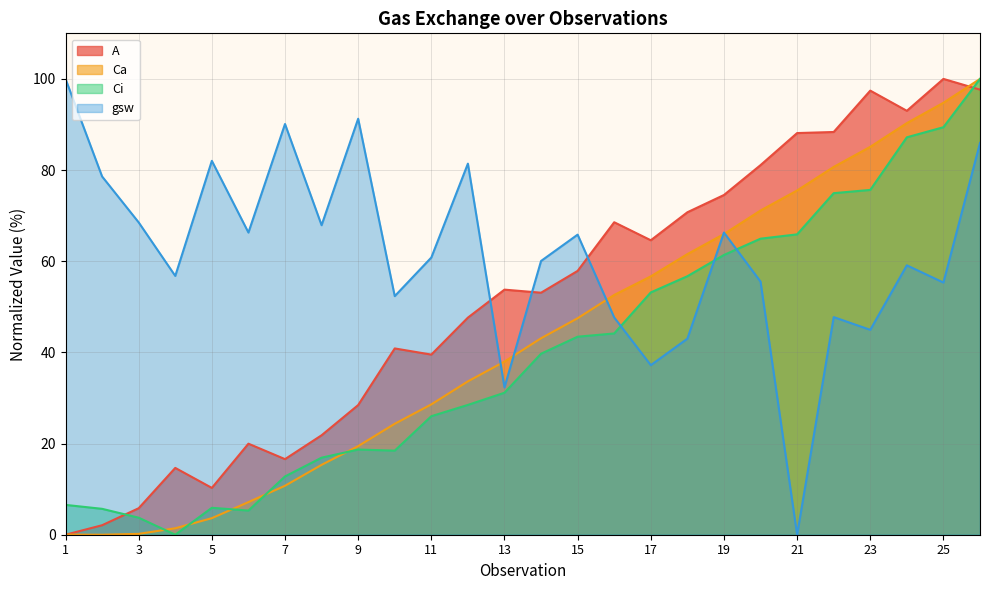

What are all the series names shown in the legend?

A, Ca, Ci, gsw